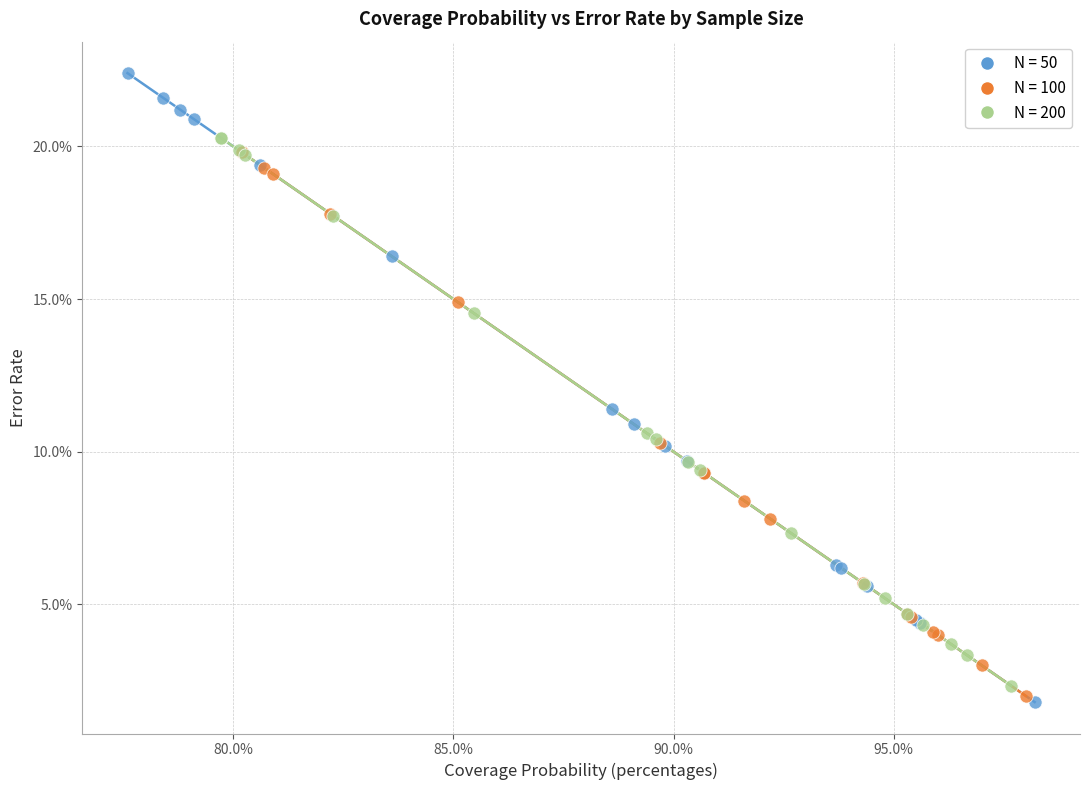

What are all the series names shown in the legend?

N = 50, N = 100, N = 200